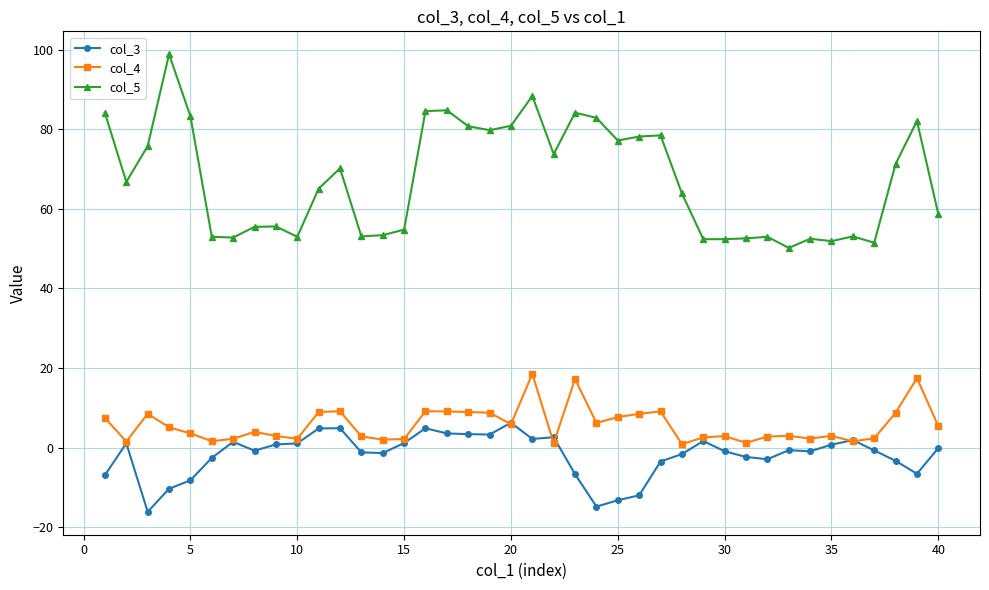

List the series in order of their peak value, lowest first.

col_3, col_4, col_5